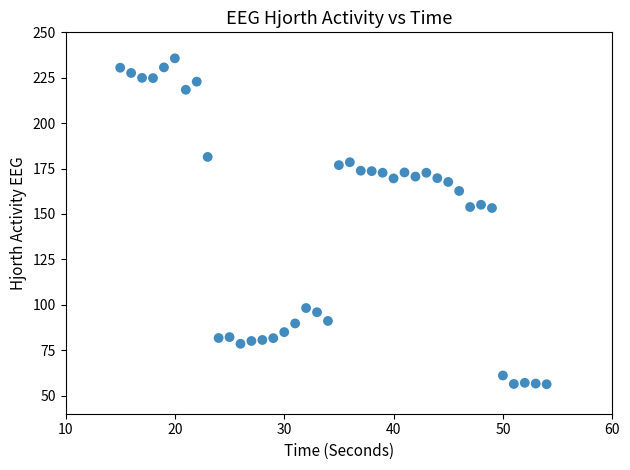

What is the range of X values (max minus min)?

39.0